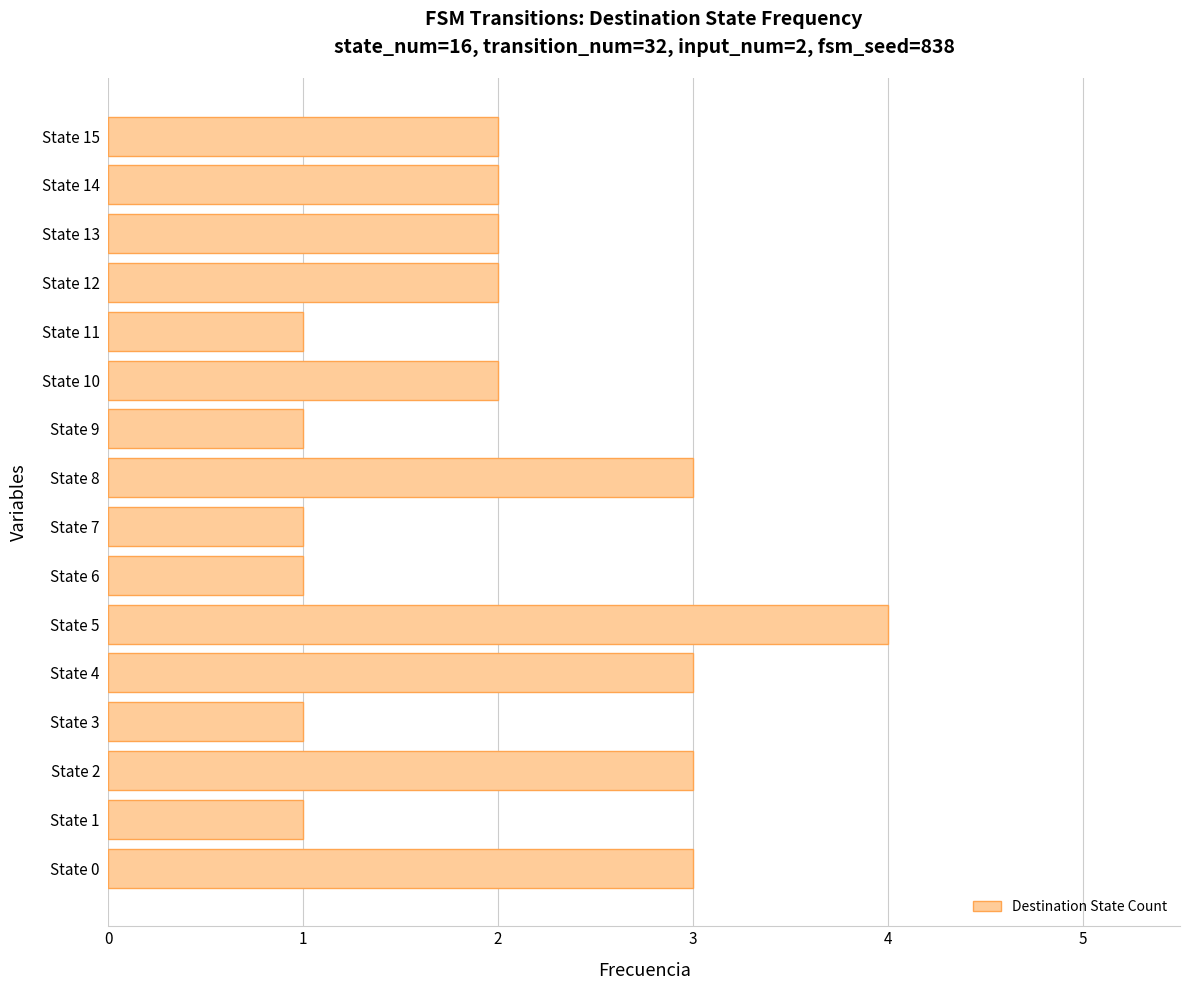

True or false: the data shows 3 at State 12.

False